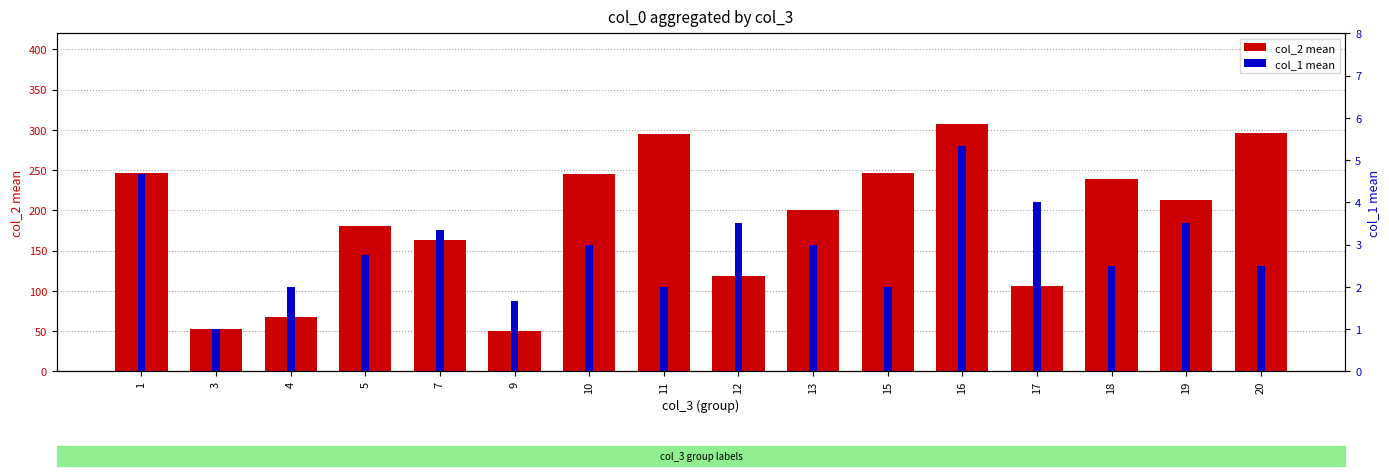

What is the minimum value shown in the chart?

1.0